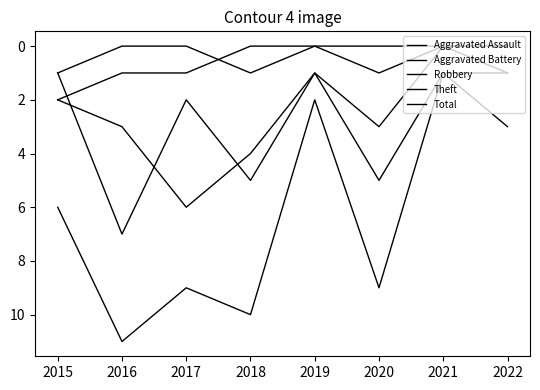

Between 2018 and 2015, which is larger?

2018